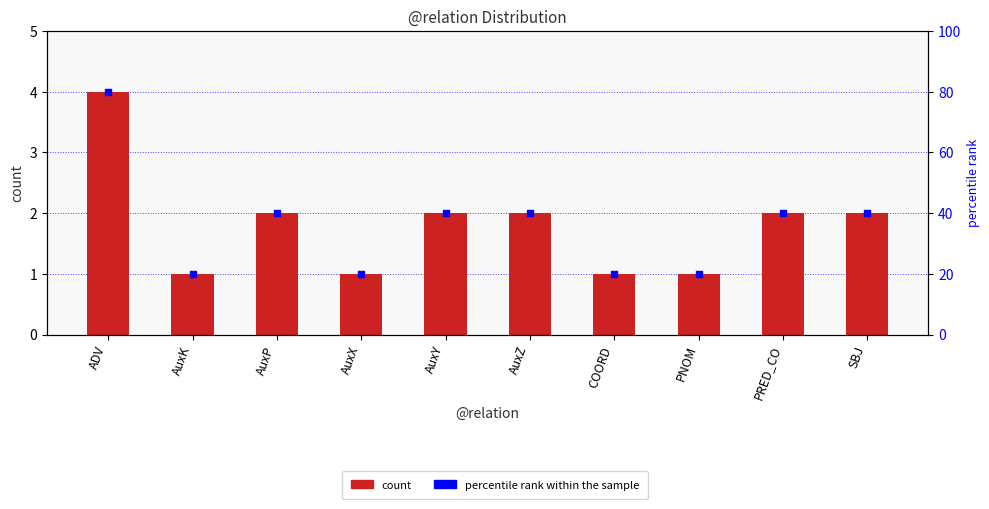

What is the total value across all series at AuxK?

21